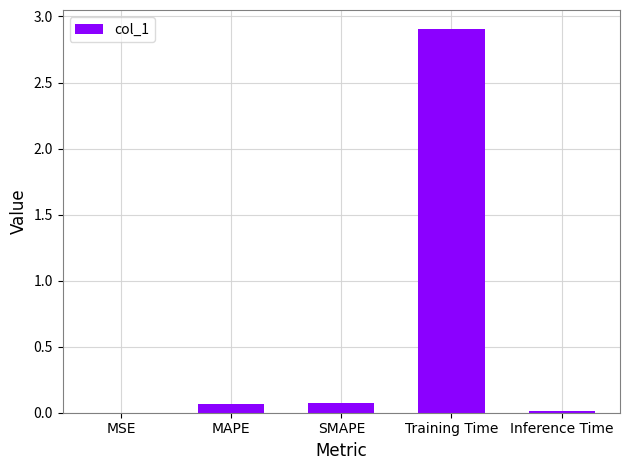

Which has a higher value, MAPE or Training Time?

Training Time